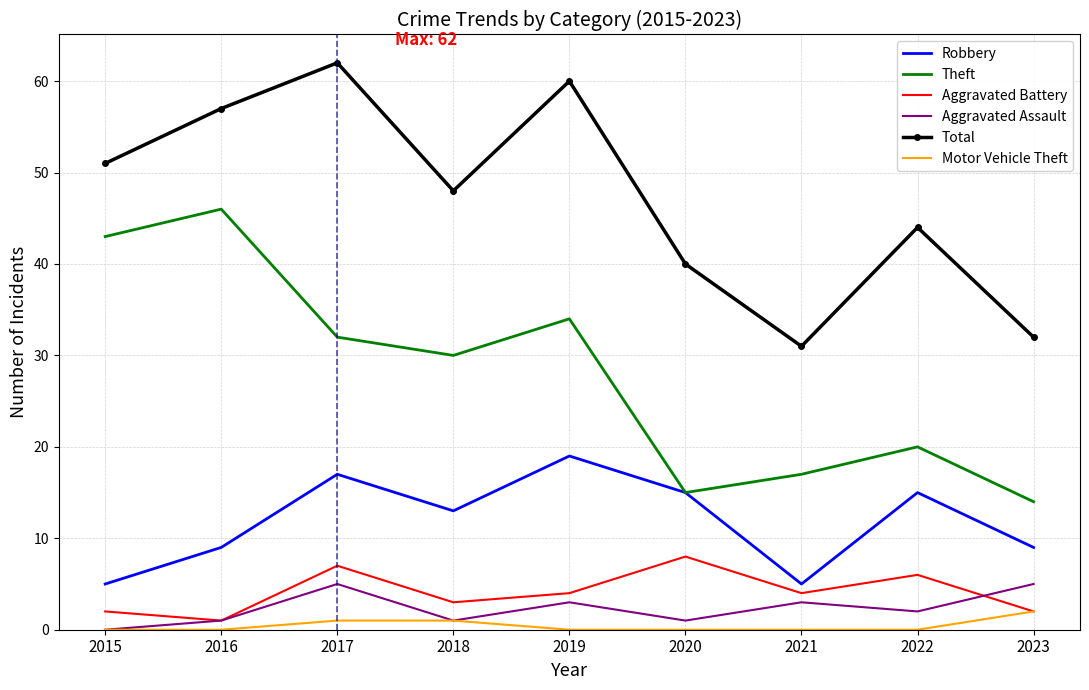

Which series has the widest spread of values?

Theft